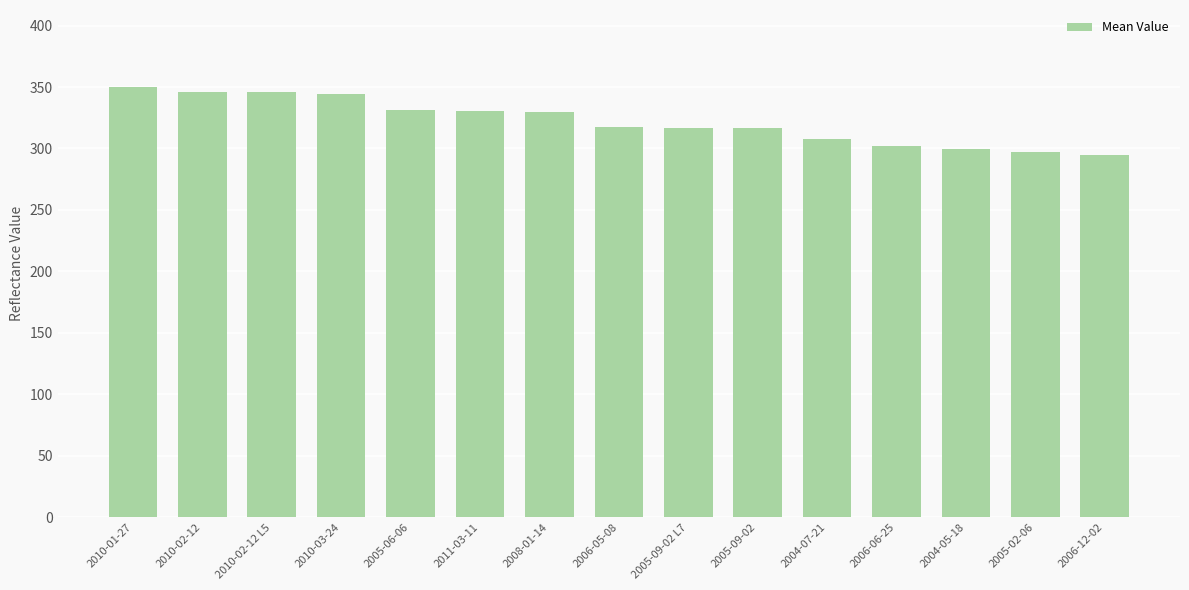

Is it true that the value at 2005-09-02 L7 is 471.2?

False